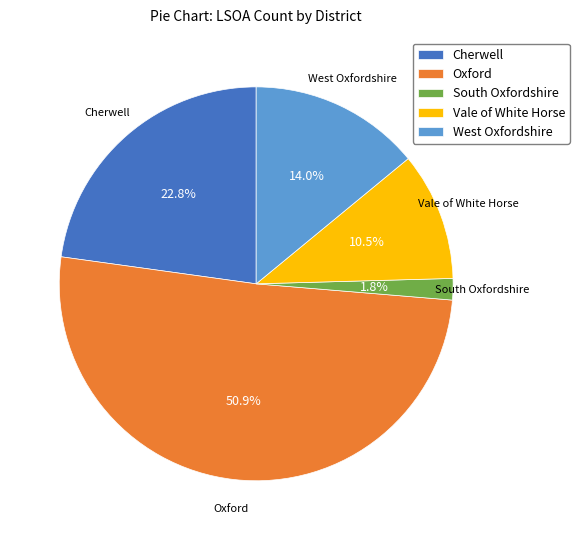

What portion of the pie excludes South Oxfordshire?

98.2%